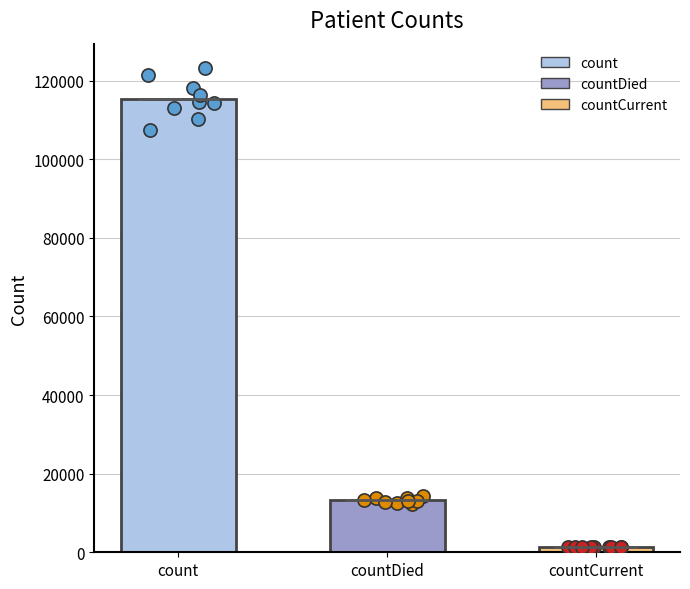

Approximately how many times larger is the value at countDied compared to countCurrent?

9.6